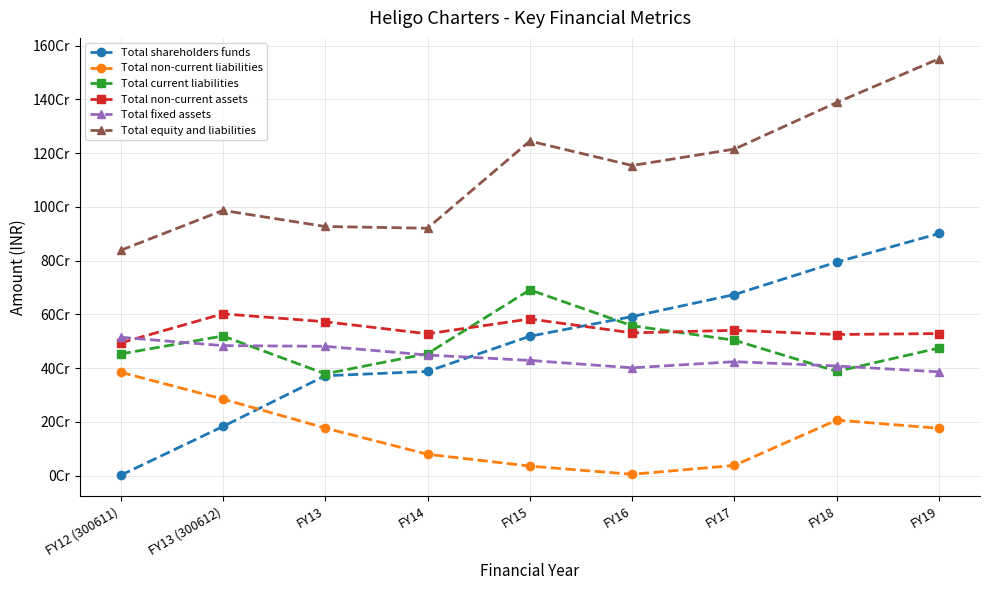

Which category has the highest value in the Total non-current assets series?

FY13 (300612)